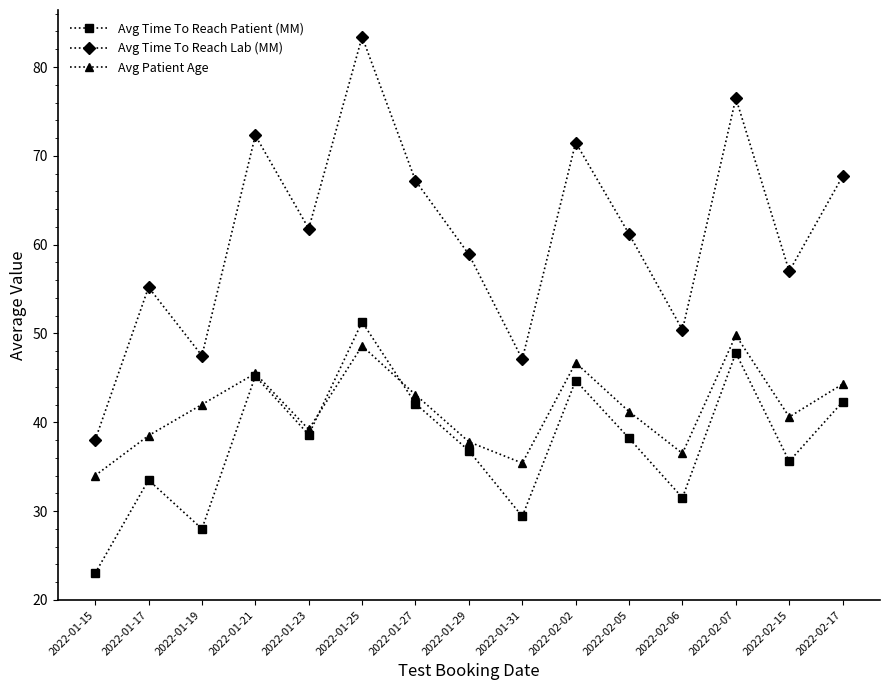

The Avg Patient Age series shows 51.4 at 2022-02-06. True or false?

False